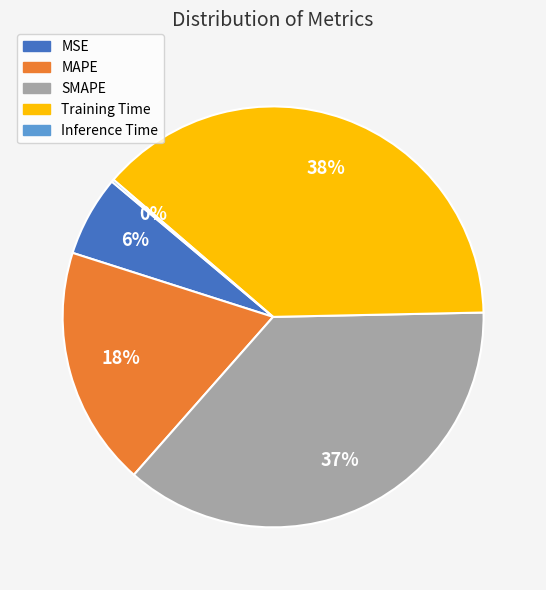

Is there a majority slice in this chart?

No